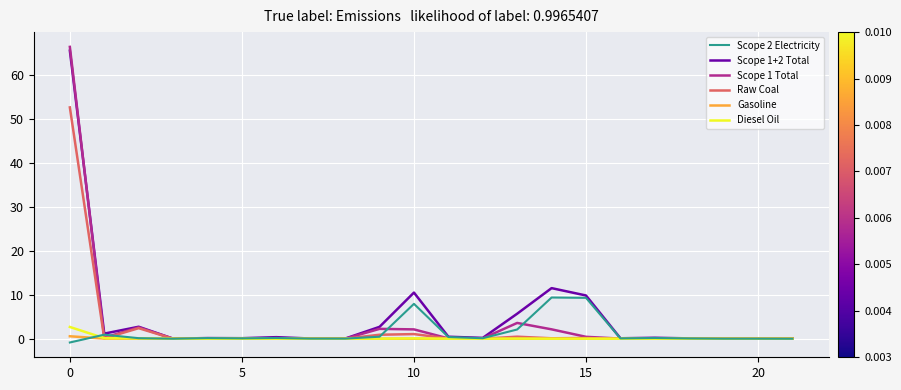

Which series has the widest spread of values?

Scope 1 Total